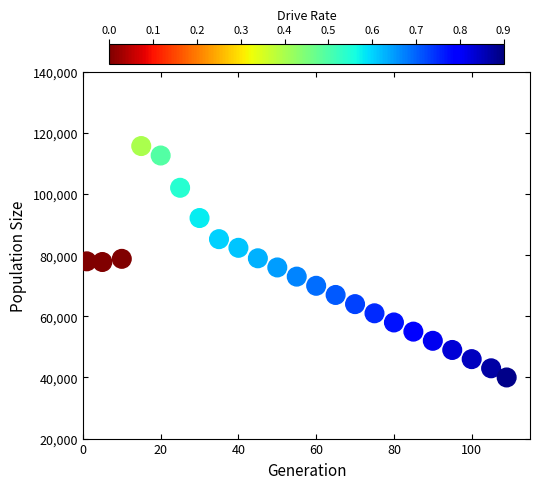

What is the range of Y values (max minus min)?

75727